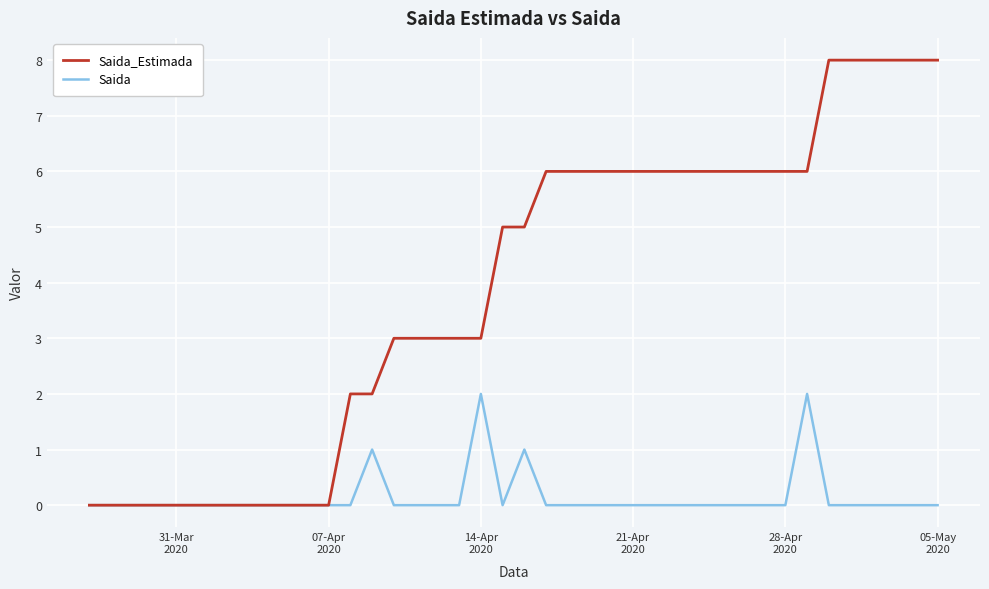

Which series has the largest total across all categories?

Saida_Estimada